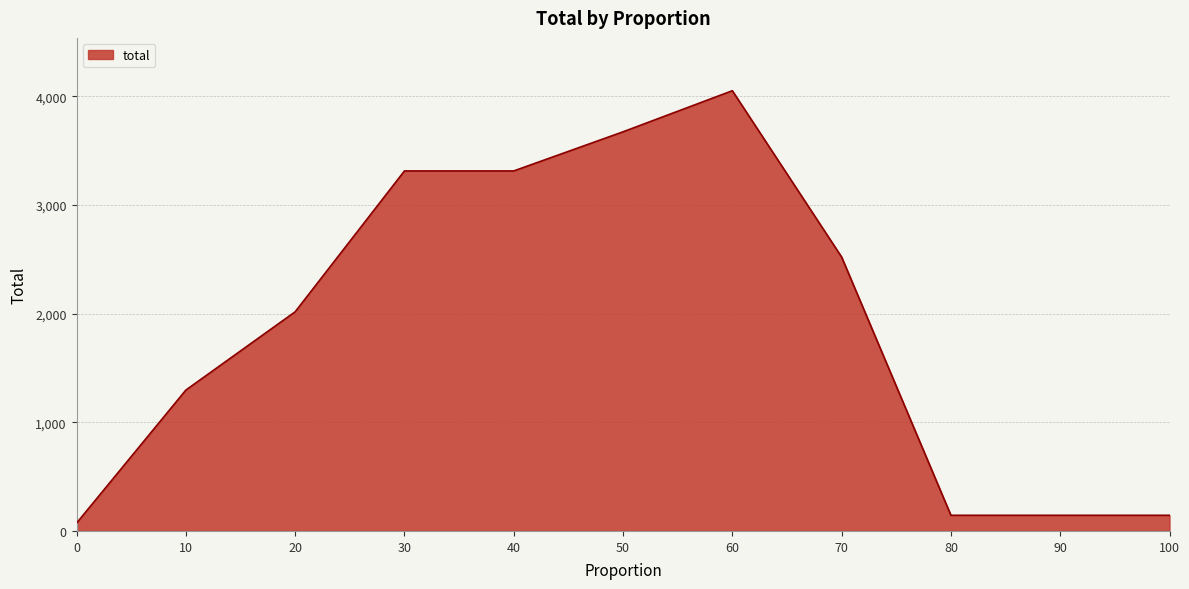

What is the difference between the values at 60 and 40?

738